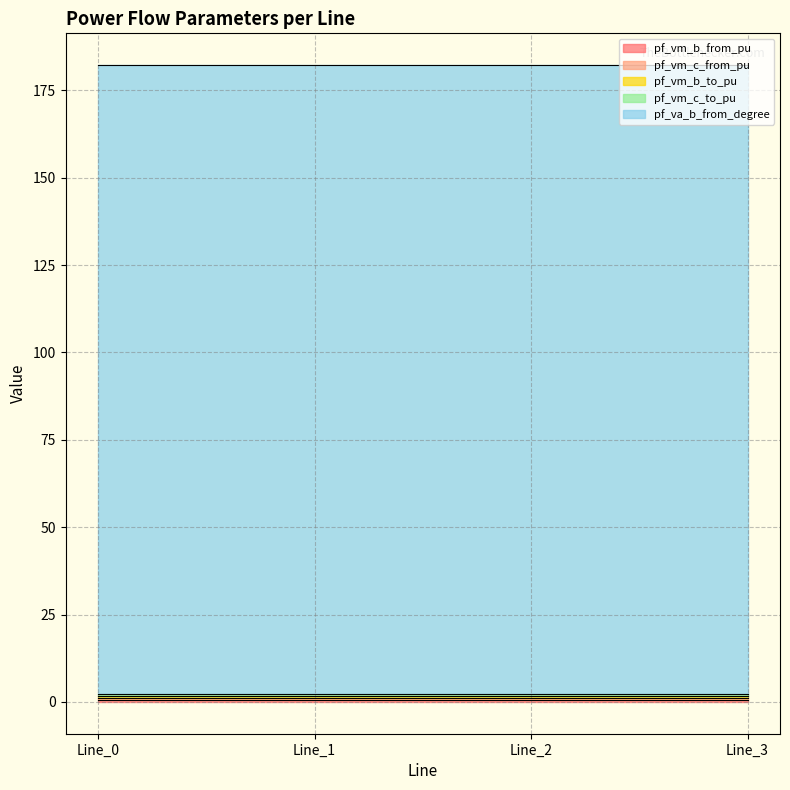

True or false: pf_va_b_from_degree and pf_vm_c_from_pu intersect in this chart.

False